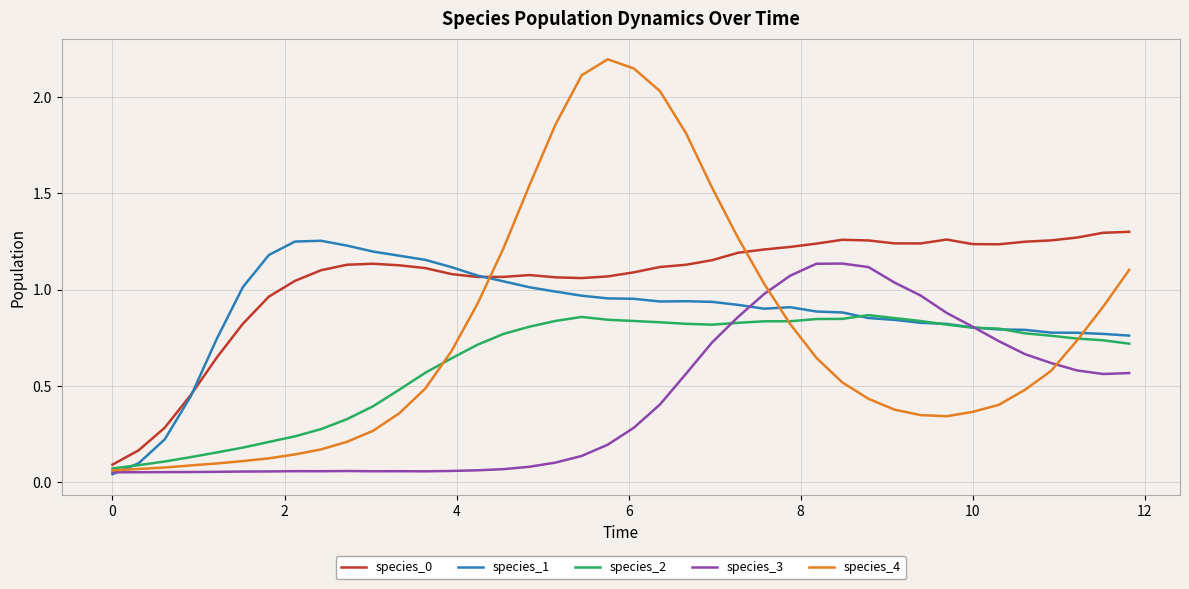

What is the highest value of the species_4 series?

2.2